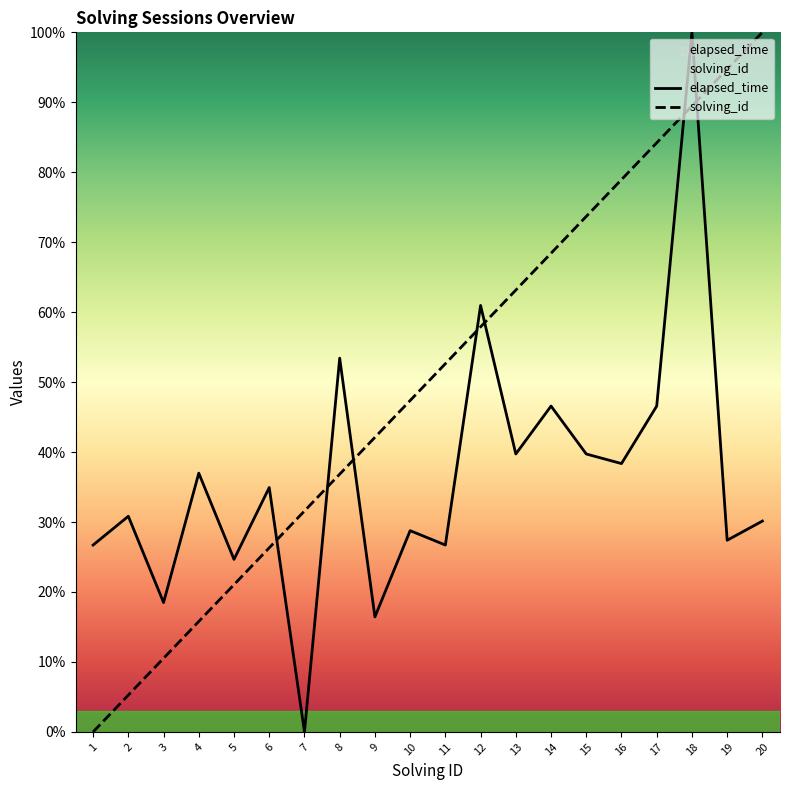

What is the average value of the elapsed_time series?

36.4